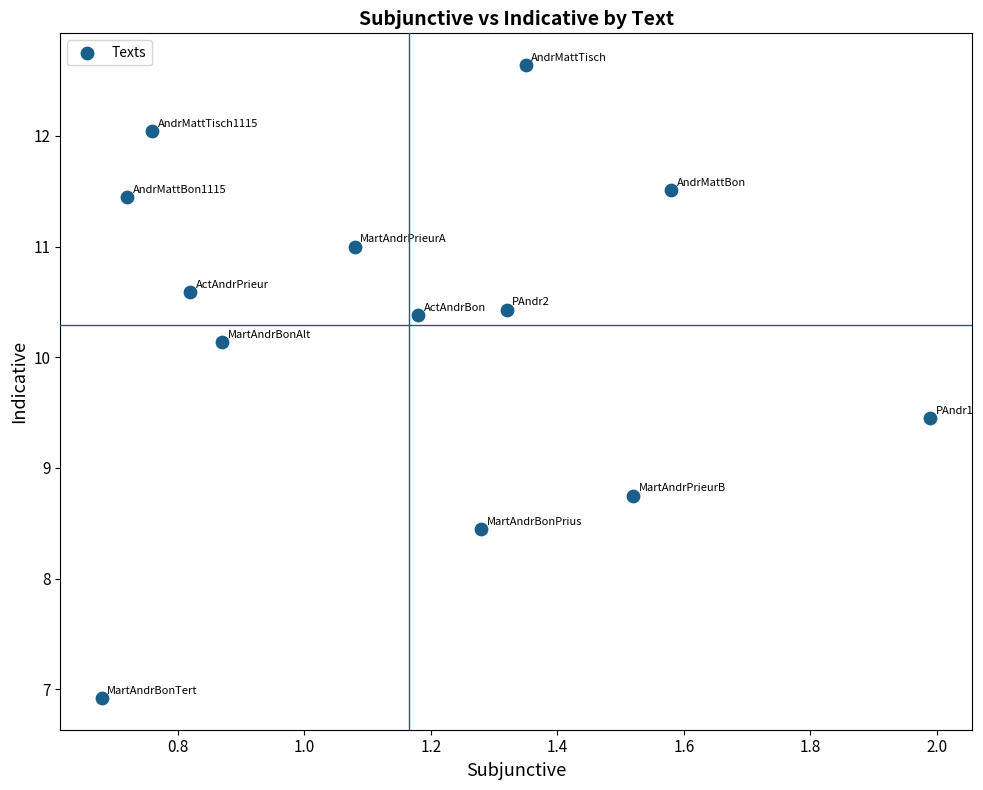

What is the range of X values (max minus min)?

1.3